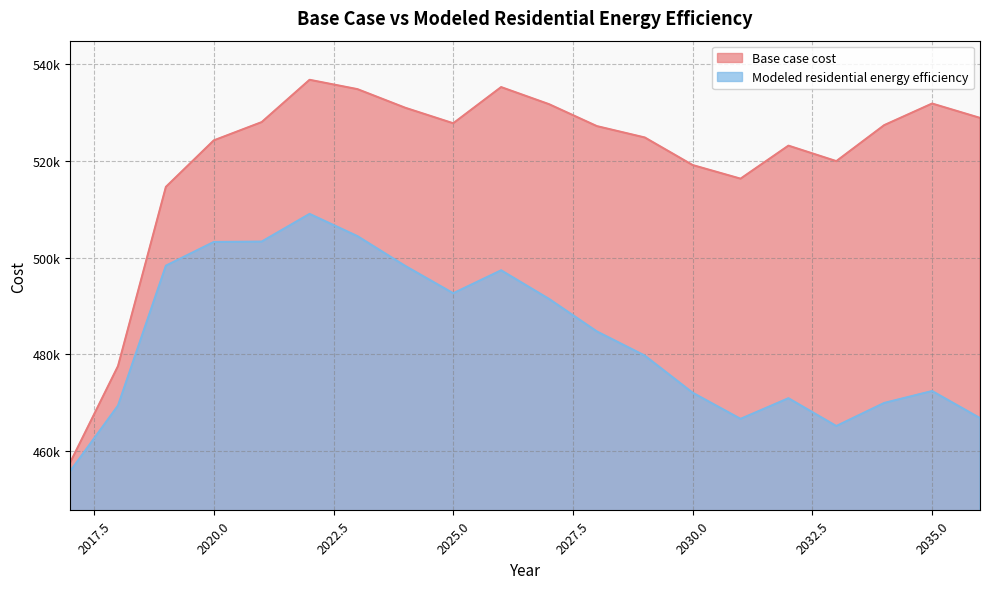

Reading right to left, transcribe all the data shown in this chart.

Base case cost: 2036=528805.9	2035=531766.5	2034=527310.5	2033=519883.9	2032=523080.9	2031=516266.7	2030=519073.1	2029=524763.4	2028=527106.9	2027=531635.1	2026=535160.1	2025=527695.0	2024=530887.4	2023=534735.6	2022=536664.6	2021=527936.0	2020=524164.9	2019=514578.1	2018=477604.9	2017=457683.8
Modeled residential energy efficiency: 2036=466874.5	2035=472453.9	2034=469997.1	2033=465238.3	2032=470967.5	2031=466711.6	2030=472102.9	2029=479761.4	2028=484745.0	2027=491458.9	2026=497360.0	2025=492622.8	2024=498251.8	2023=504407.2	2022=508997.4	2021=503285.1	2020=503207.8	2019=498315.2	2018=469452.1	2017=455906.7